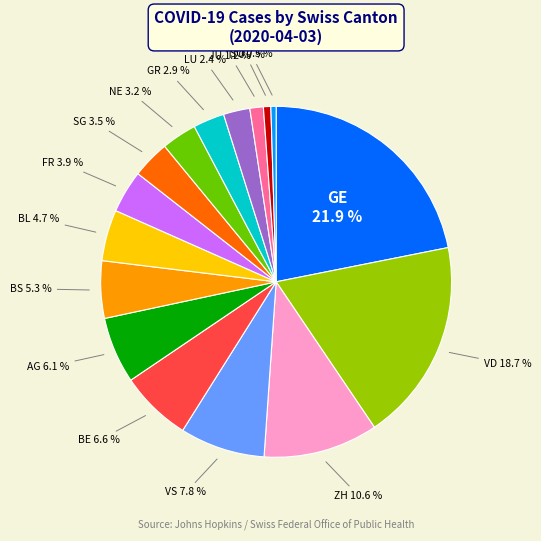

Which category has the biggest portion of the pie?

GE